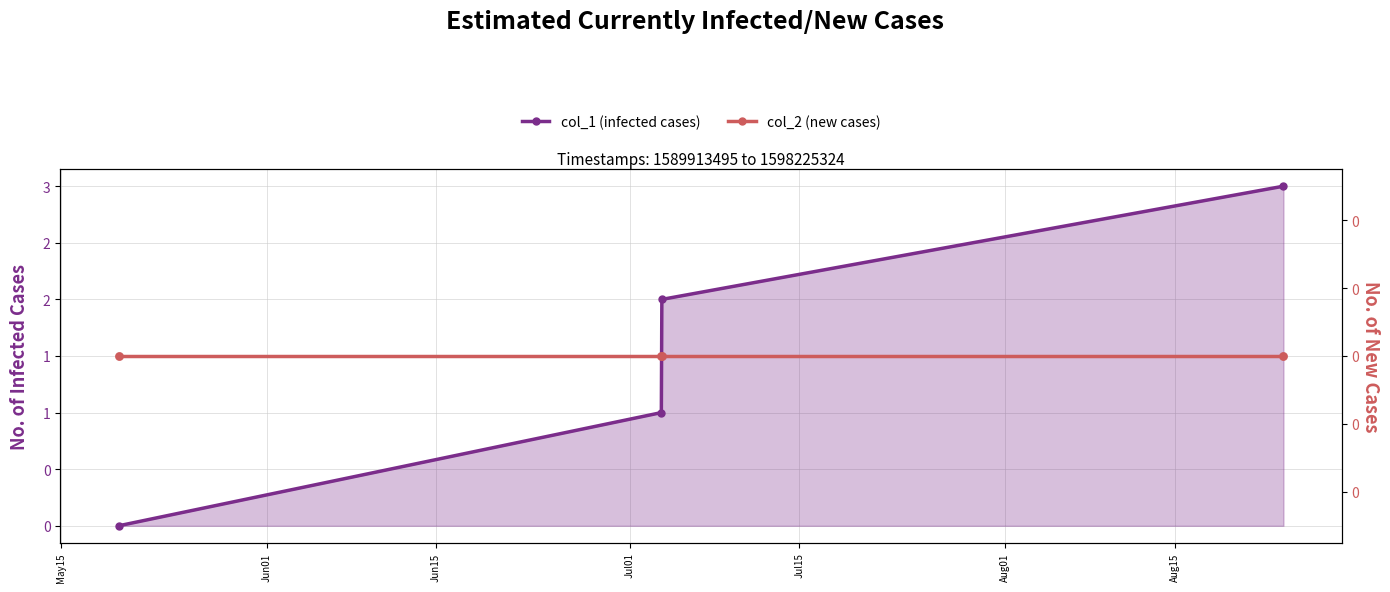

Is the value of col_1 (infected cases) at Jul01 greater than the value of col_2 (new cases) at Jun15?

Yes